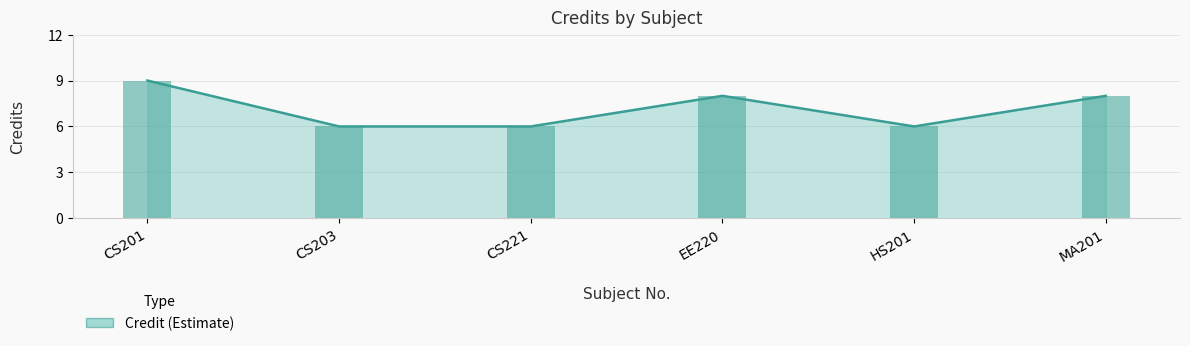

Are the bars horizontal?

No